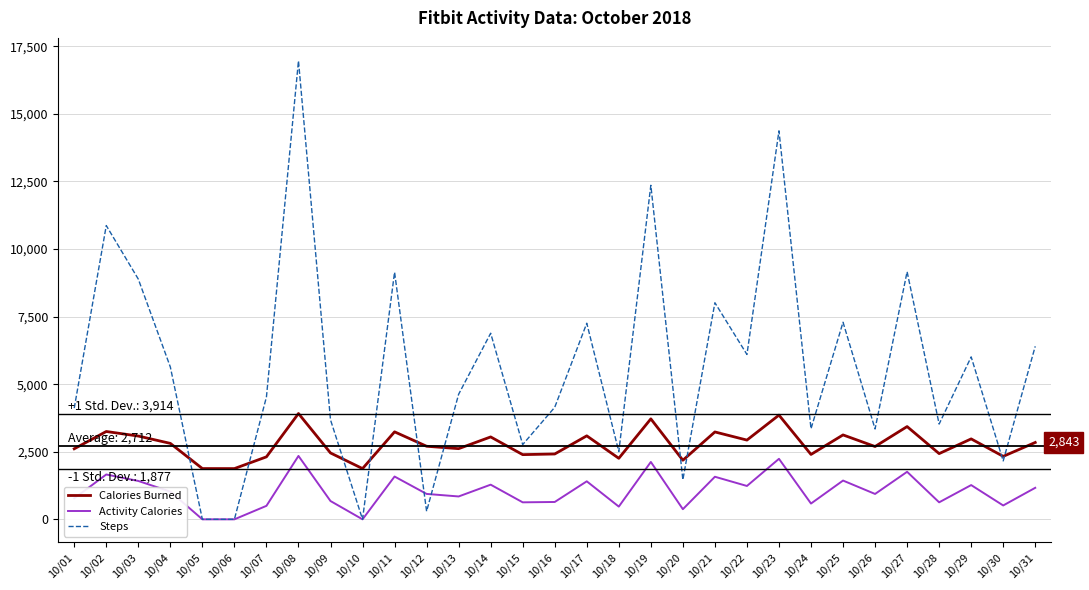

How many distinct data groups are displayed?

3